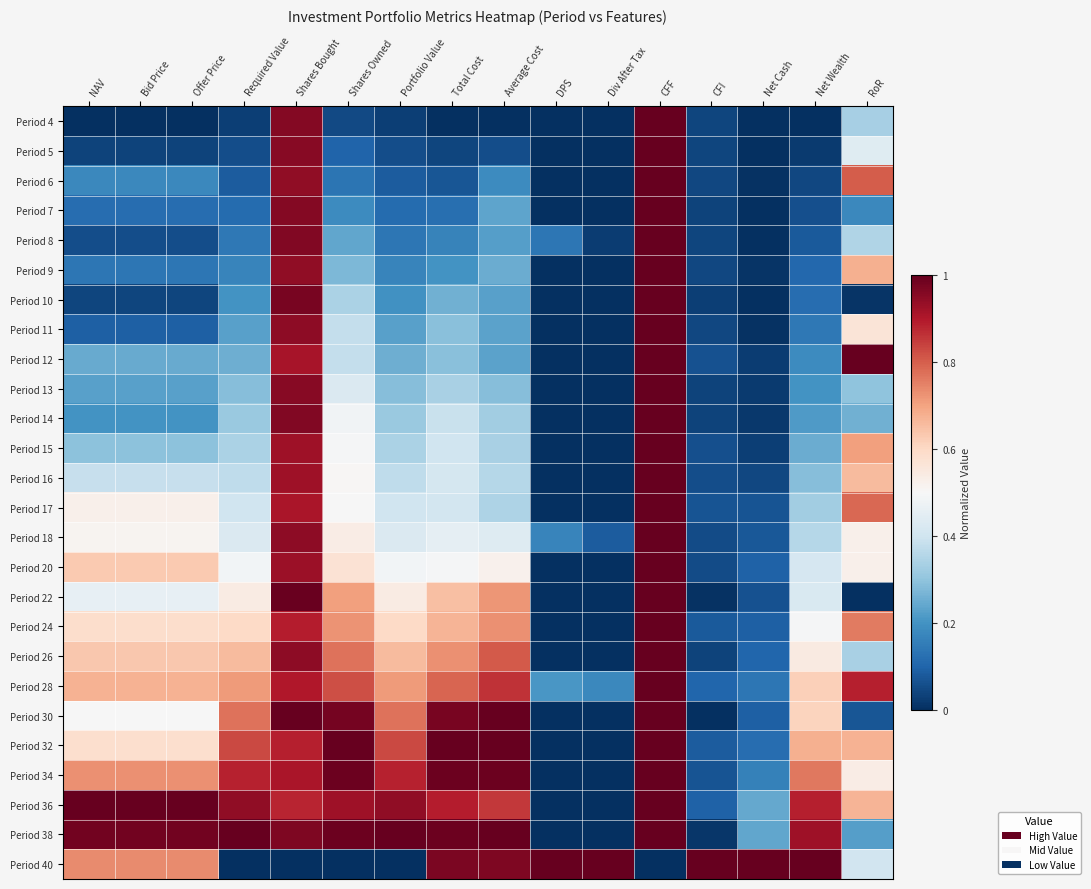

Rank the series at Shares Bought from highest to lowest value.

Period 30, Period 22, Period 10, Period 38, Period 8, Period 14, Period 7, Period 4, Period 5, Period 13, Period 18, Period 26, Period 11, Period 9, Period 6, Period 20, Period 16, Period 15, Period 12, Period 34, Period 17, Period 28, Period 24, Period 32, Period 36, Period 40